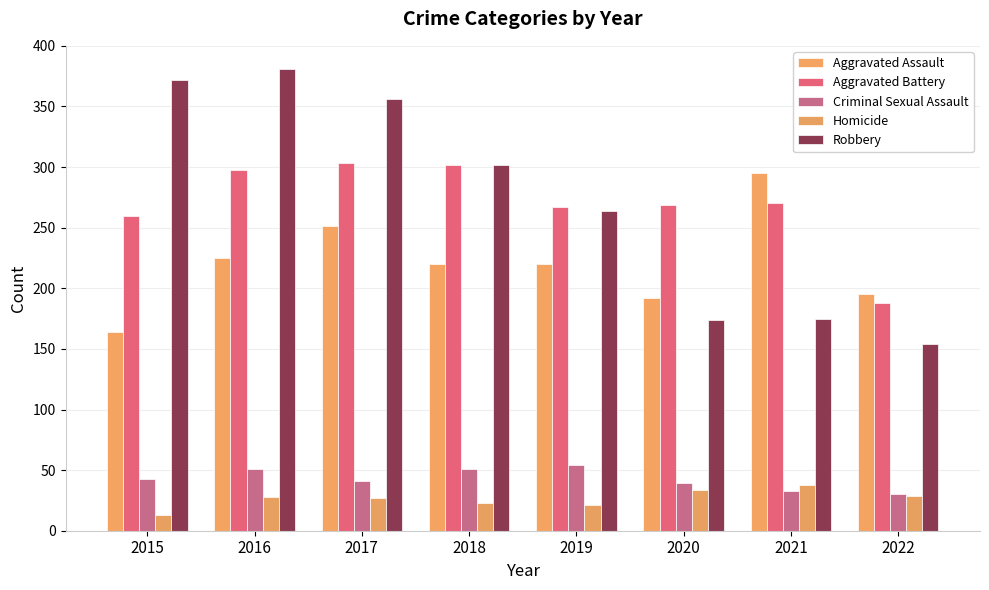

How many bars are there in each group?

5